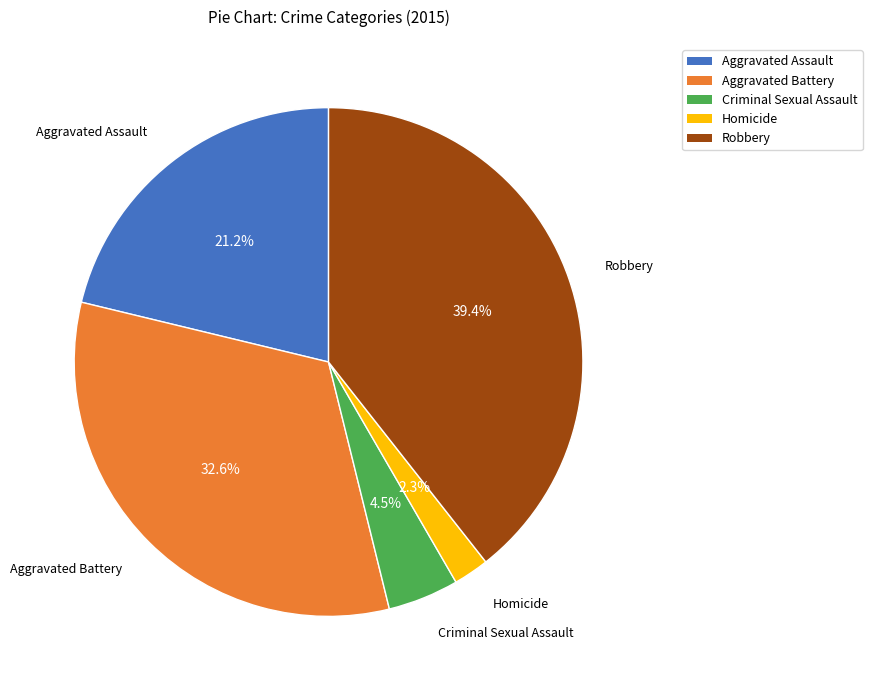

Which slice is the smallest?

Homicide